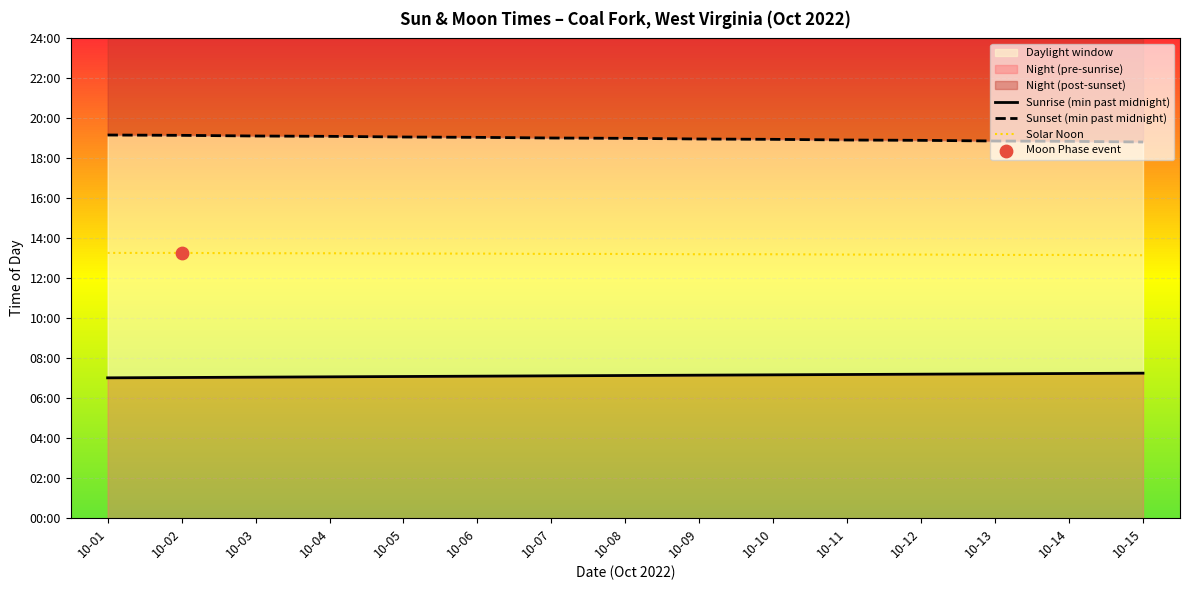

At which category is the sum across all series the highest?

10-01